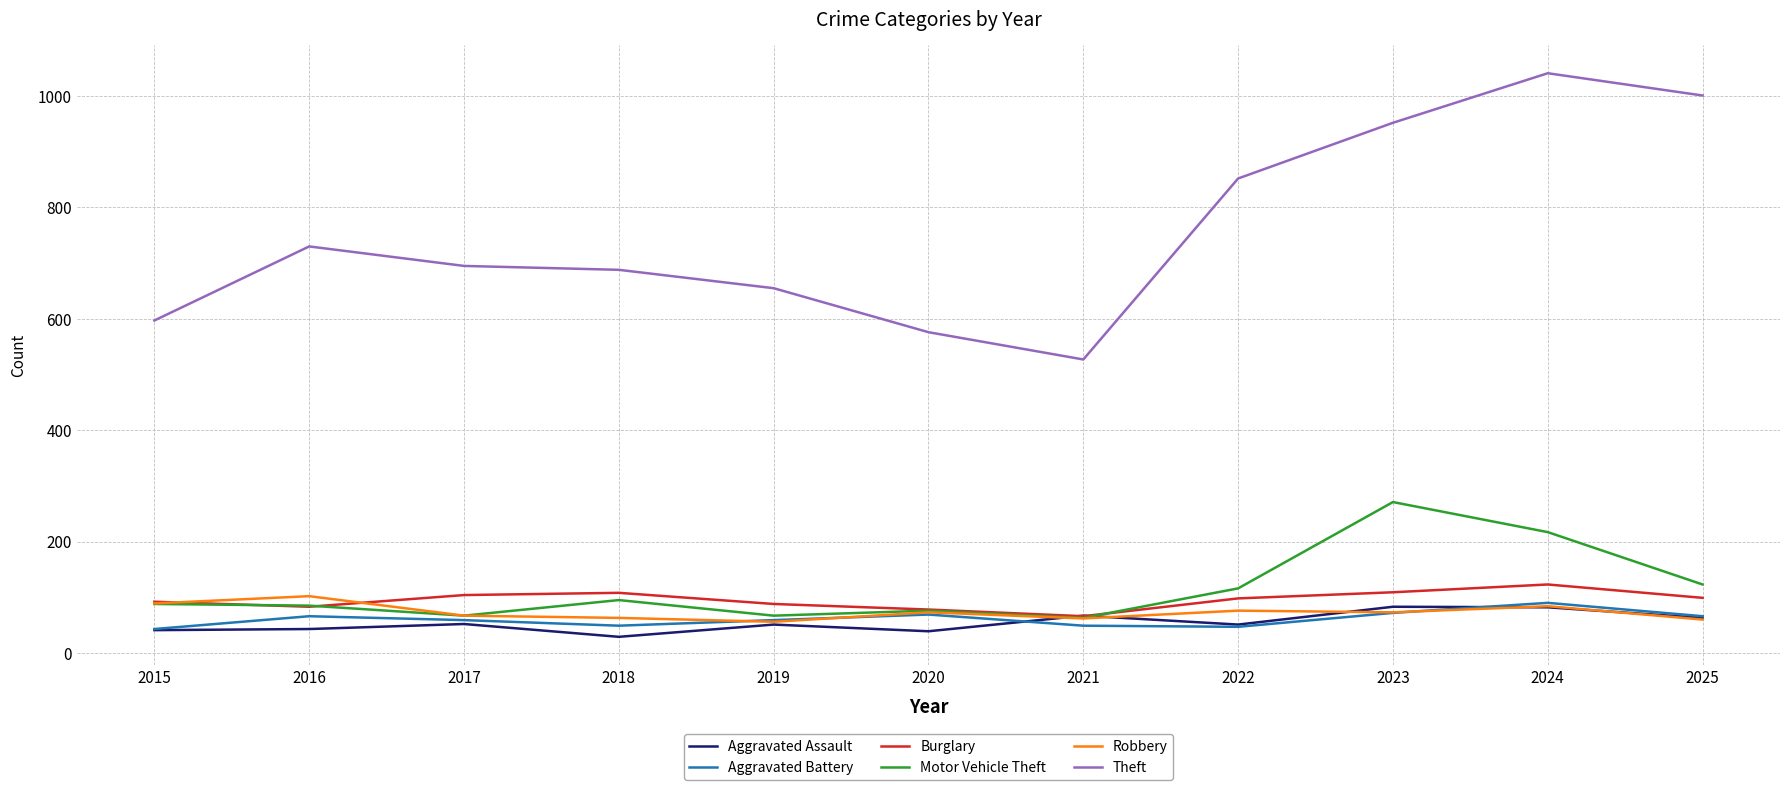

True or false: Theft has a value of 597 at 2015.

True